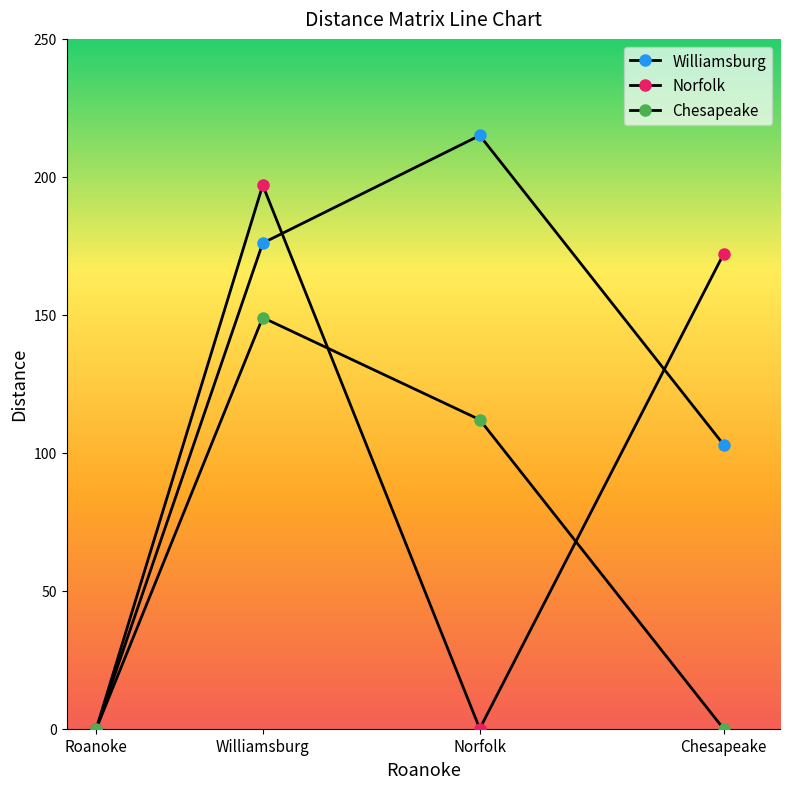

Reading right to left, list all the values displayed in this chart.

Williamsburg: 103	215	176	0
Norfolk: 172	0	197	0
Chesapeake: 0	112	149	0